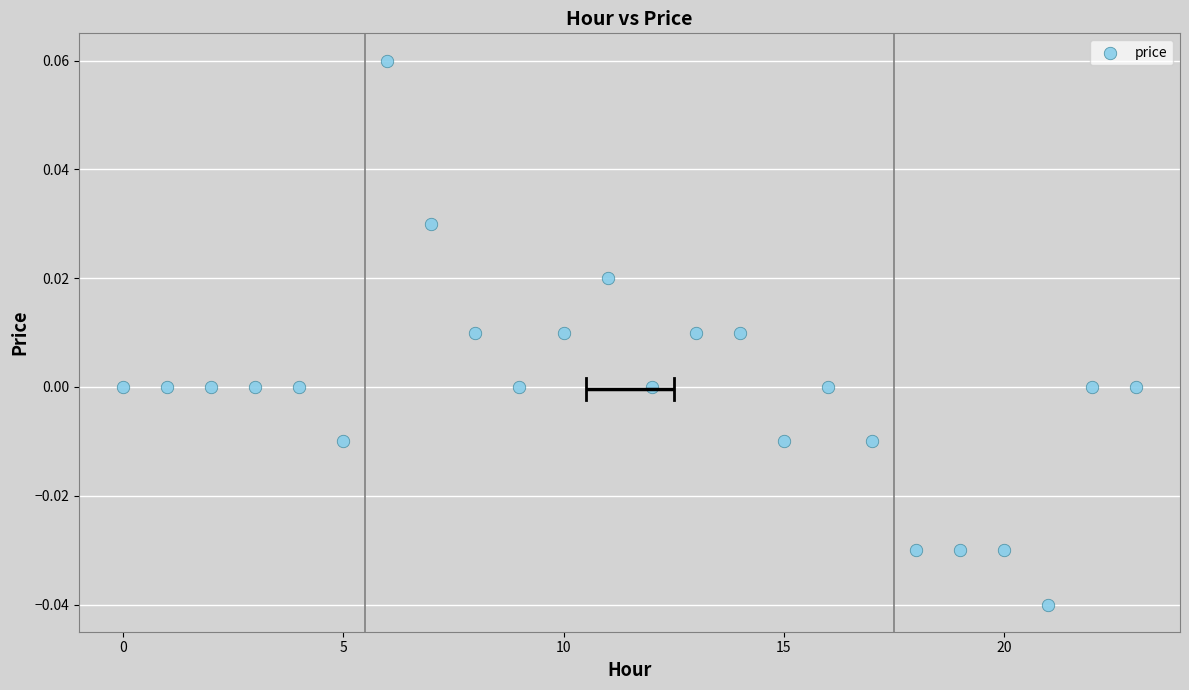

Count the number of points in this scatter plot.

24